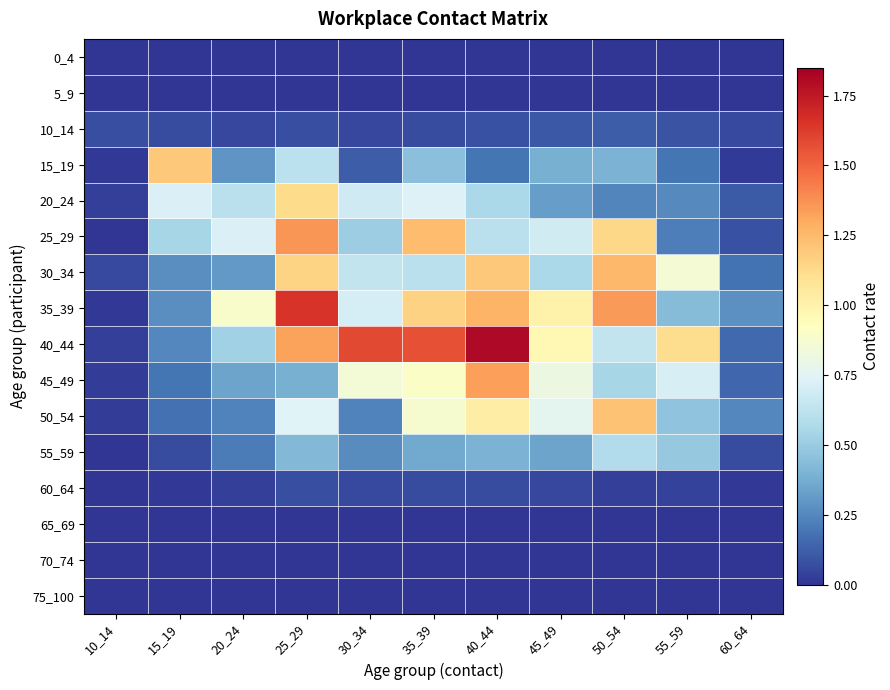

What is the maximum value shown in the chart?

1.8